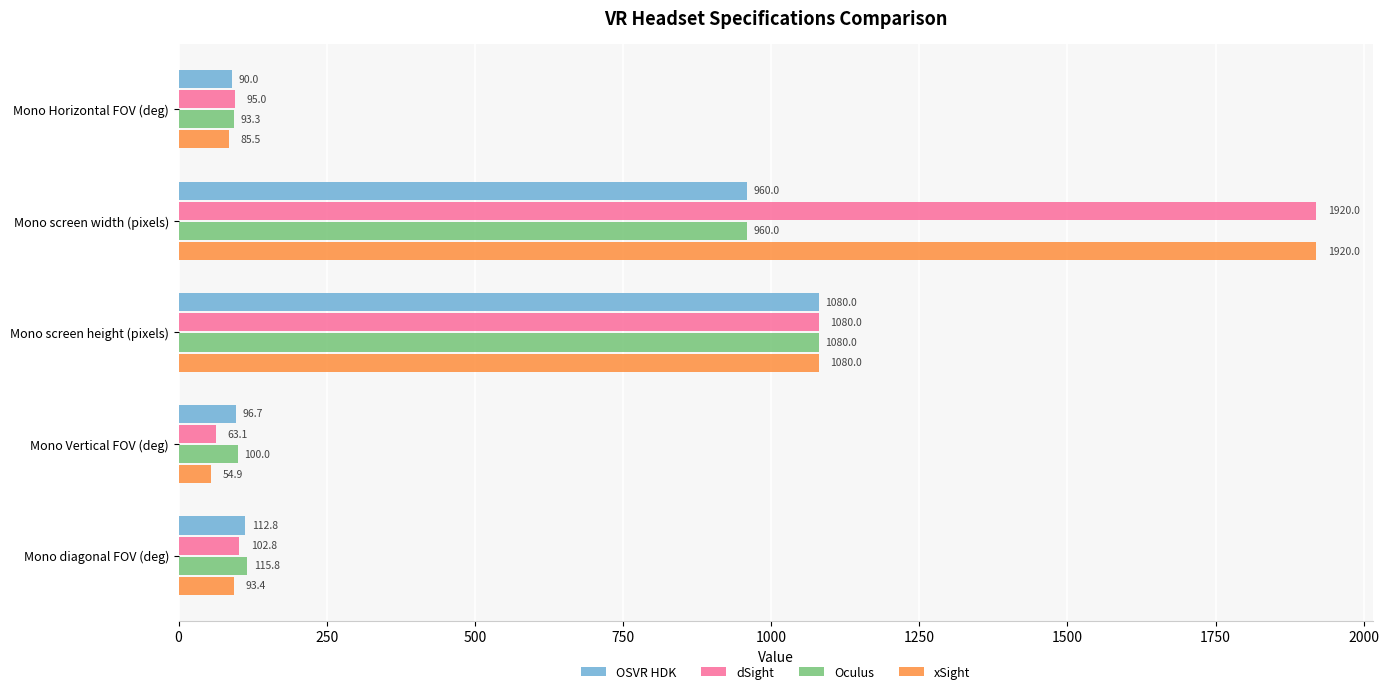

What is the average value of the OSVR HDK series?

467.9